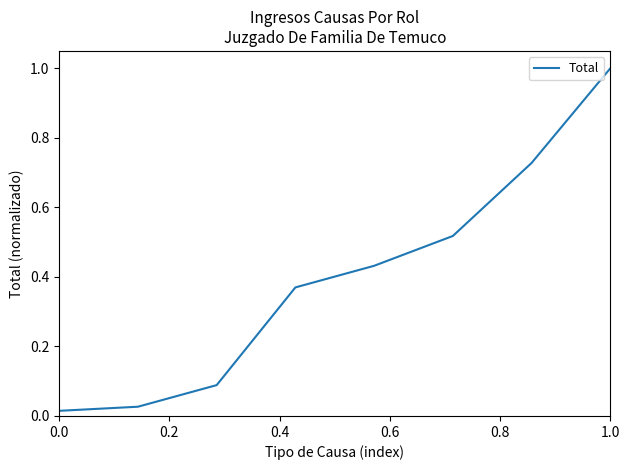

What is the maximum value shown in the chart?

1.0